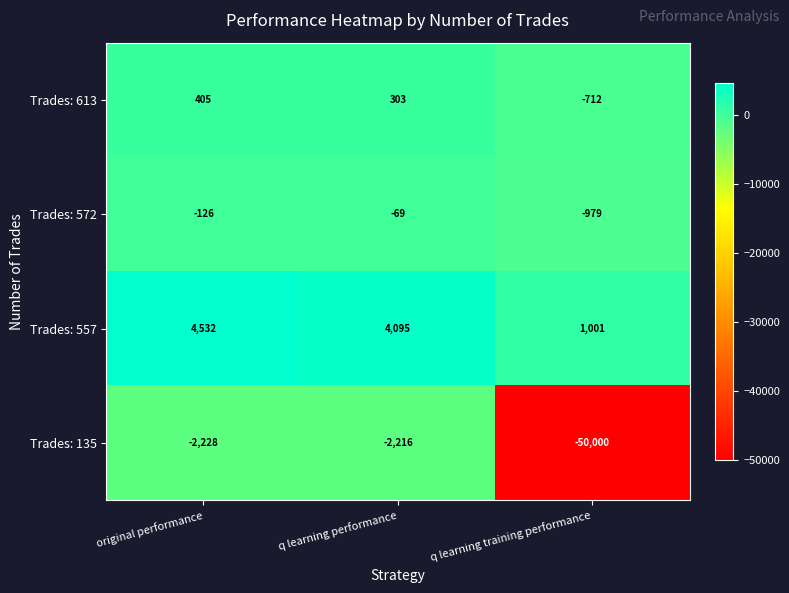

What is the sum of all Trades: 557 values?

9628